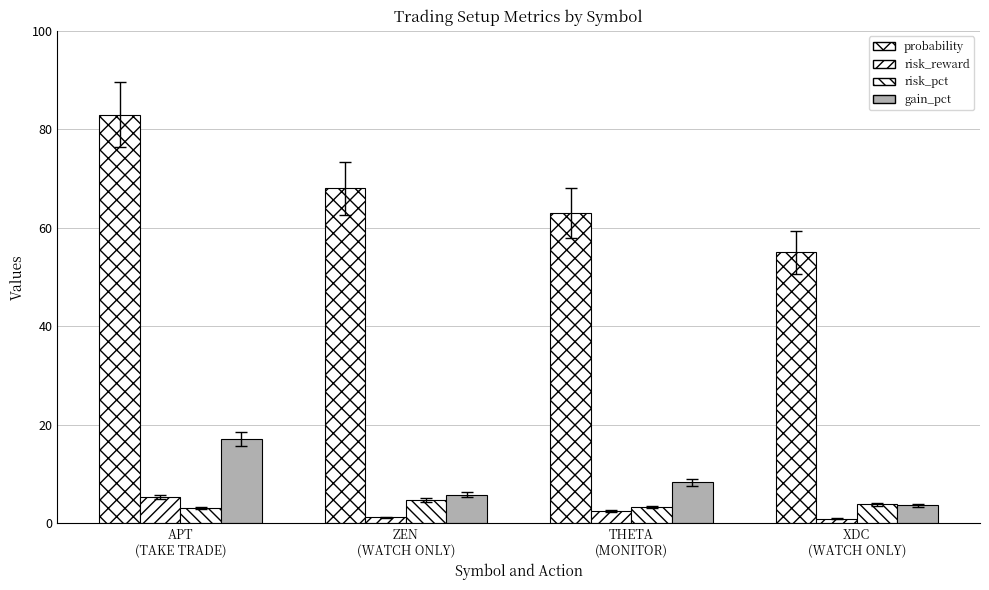

At which category does the chart reach its peak across all series?

APT
(TAKE TRADE)